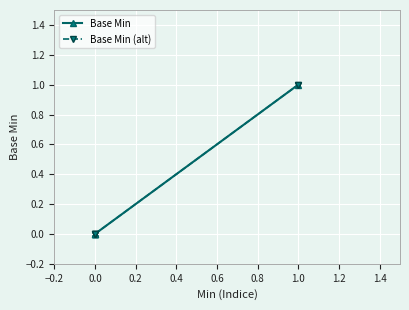

Is the value of Base Min (alt) at 0.4 greater than the value of Base Min at 0.0?

No